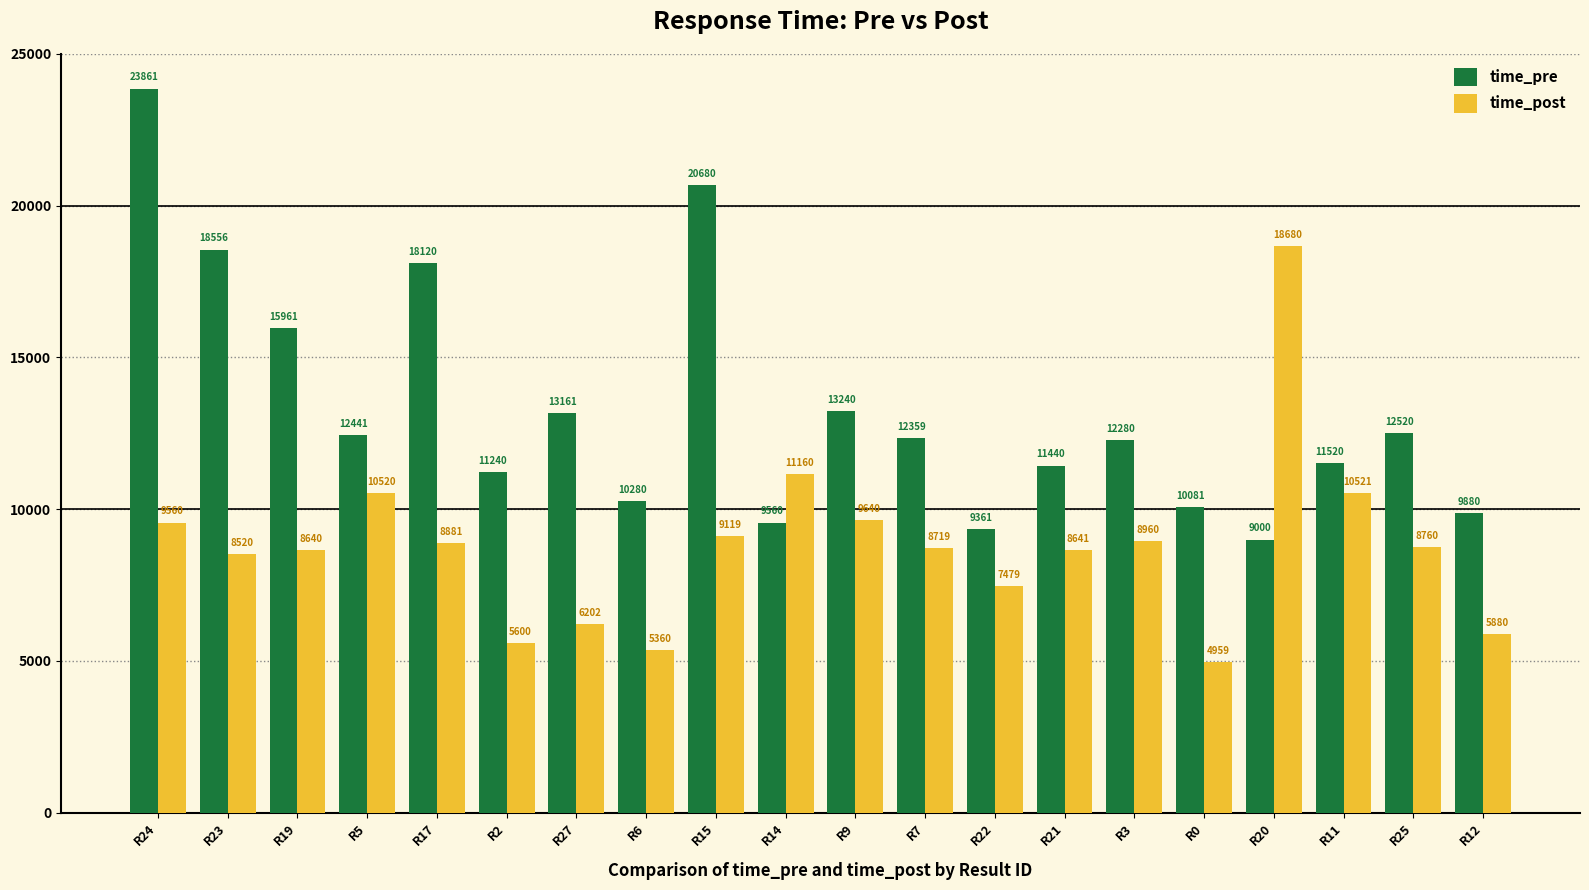

Which category has the lowest value in the time_pre series?

R20